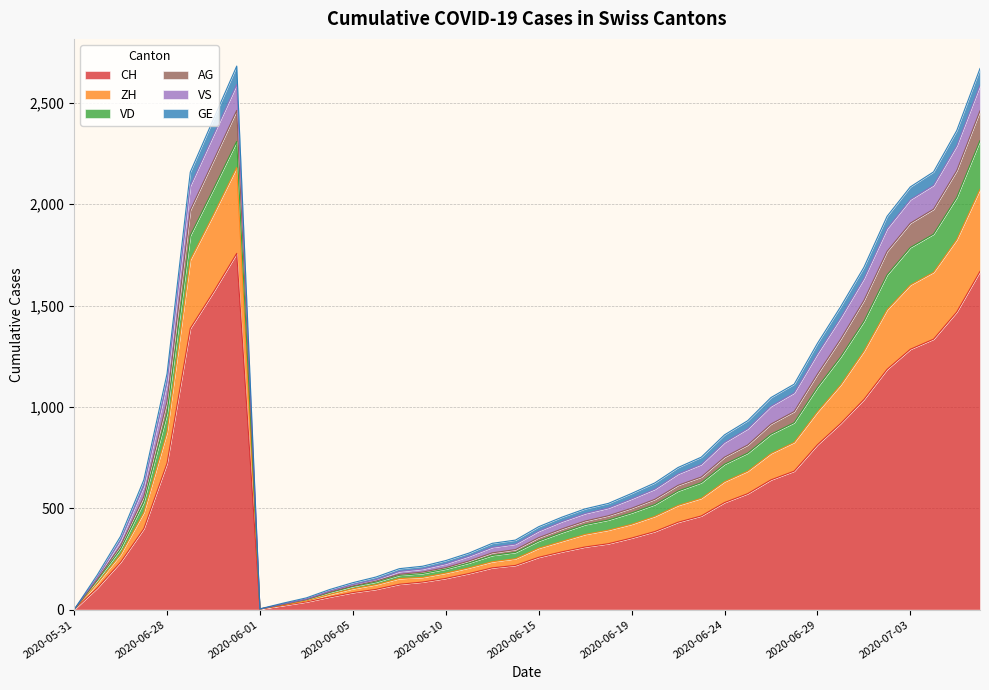

In AG, how many points are lower than both neighbors (excluding endpoints)?

1